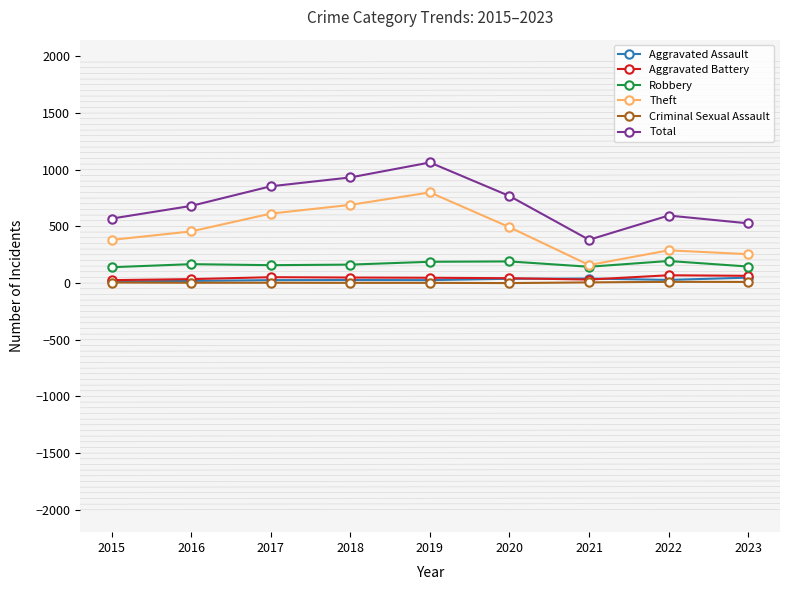

True or false: Criminal Sexual Assault has a value of 3 at 2016.

True